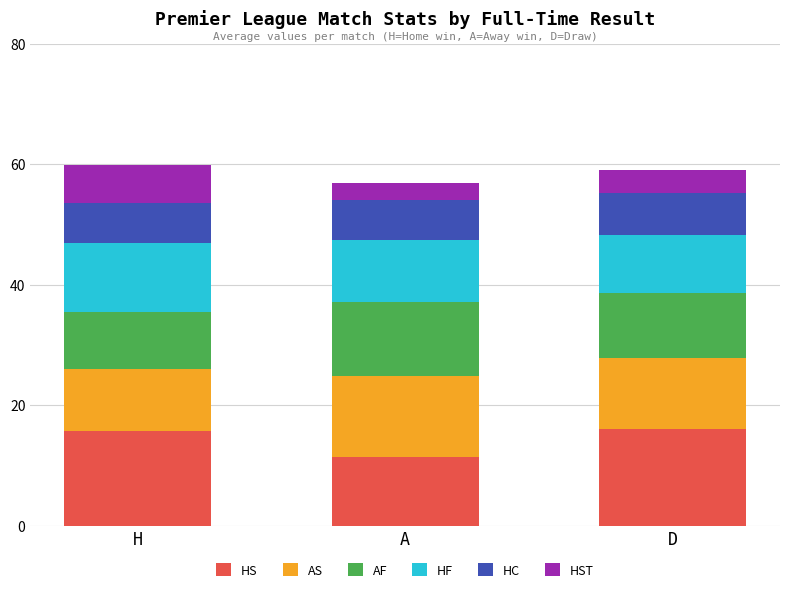

The HS series shows 17.5 at A. True or false?

False